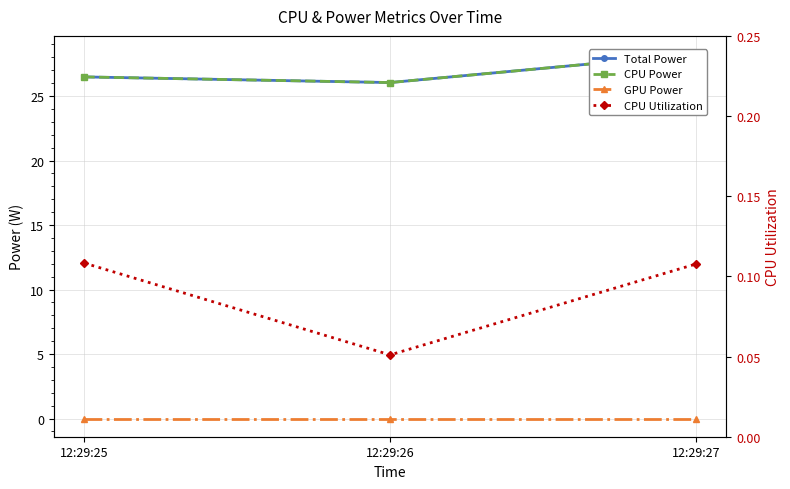

How many categories are shown in the chart?

3